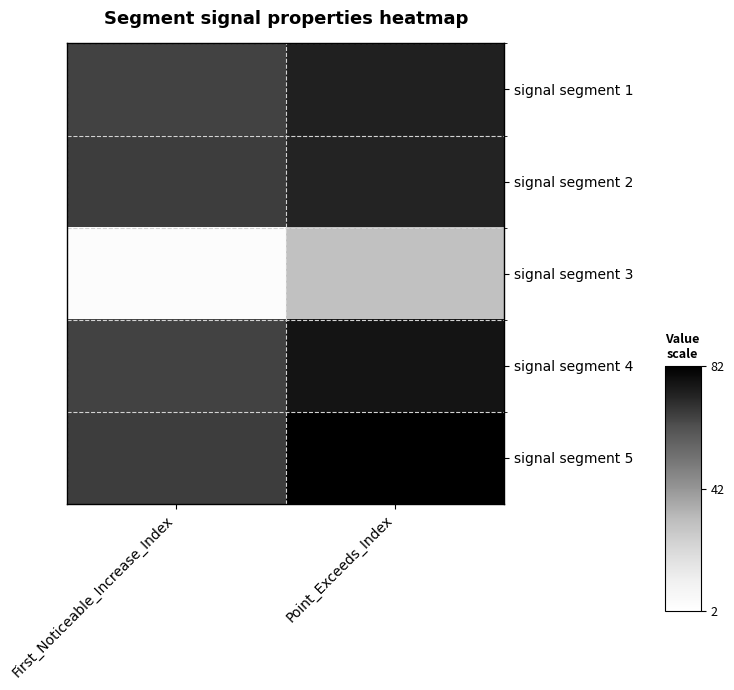

Reading left to right, list all the values displayed in this chart.

signal segment 1: First_Noticeable_Increase_Index=65	Point_Exceeds_Index=73
signal segment 2: First_Noticeable_Increase_Index=66	Point_Exceeds_Index=72
signal segment 3: First_Noticeable_Increase_Index=2	Point_Exceeds_Index=29
signal segment 4: First_Noticeable_Increase_Index=65	Point_Exceeds_Index=76
signal segment 5: First_Noticeable_Increase_Index=66	Point_Exceeds_Index=82